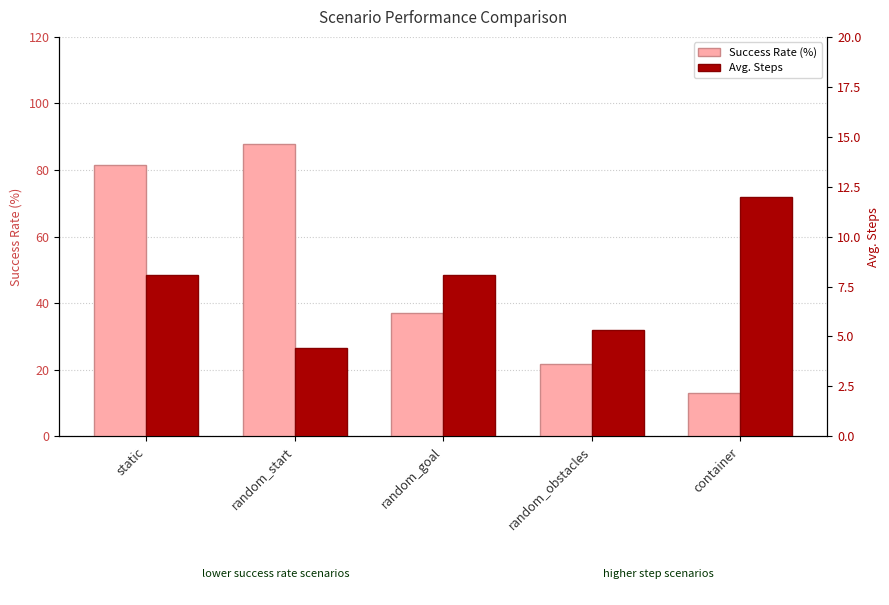

What is the average value of the Avg. Steps series?

7.6